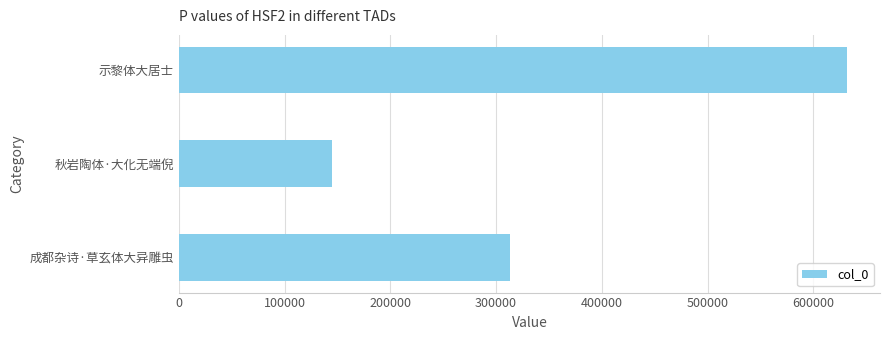

Rank the categories by value from highest to lowest.

示黎体大居士, 成都杂诗·草玄体大异雕虫, 秋岩陶体·大化无端倪